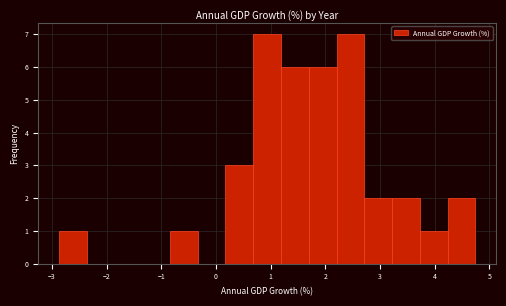

Reading left to right, list every bar in this chart as the range it spans on the x-axis followed by its height. Neither the bar edges nor the heights are printed on the chart, so give them approximately, as read against the axes.

-2.9 to -2.4: 1
-2.4 to -1.9: 0
-1.9 to -1.3: 0
-1.3 to -0.8: 0
-0.8 to -0.3: 1
-0.3 to 0.2: 0
0.2 to 0.7: 3
0.7 to 1.2: 7
1.2 to 1.7: 6
1.7 to 2.2: 6
2.2 to 2.7: 7
2.7 to 3.2: 2
3.2 to 3.7: 2
3.7 to 4.2: 1
4.2 to 4.7: 2